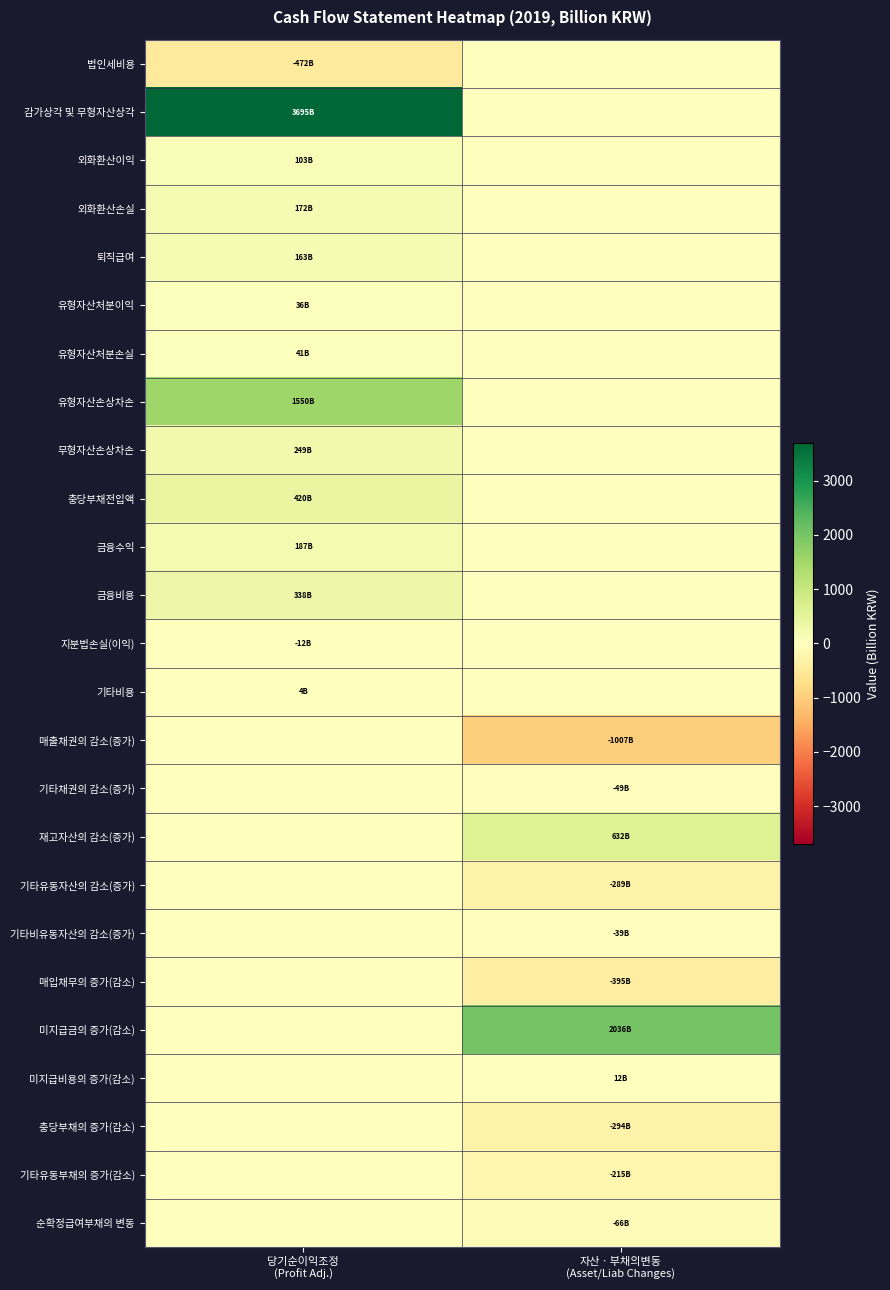

Which series has the largest total across all categories?

감가상각 및 무형자산상각